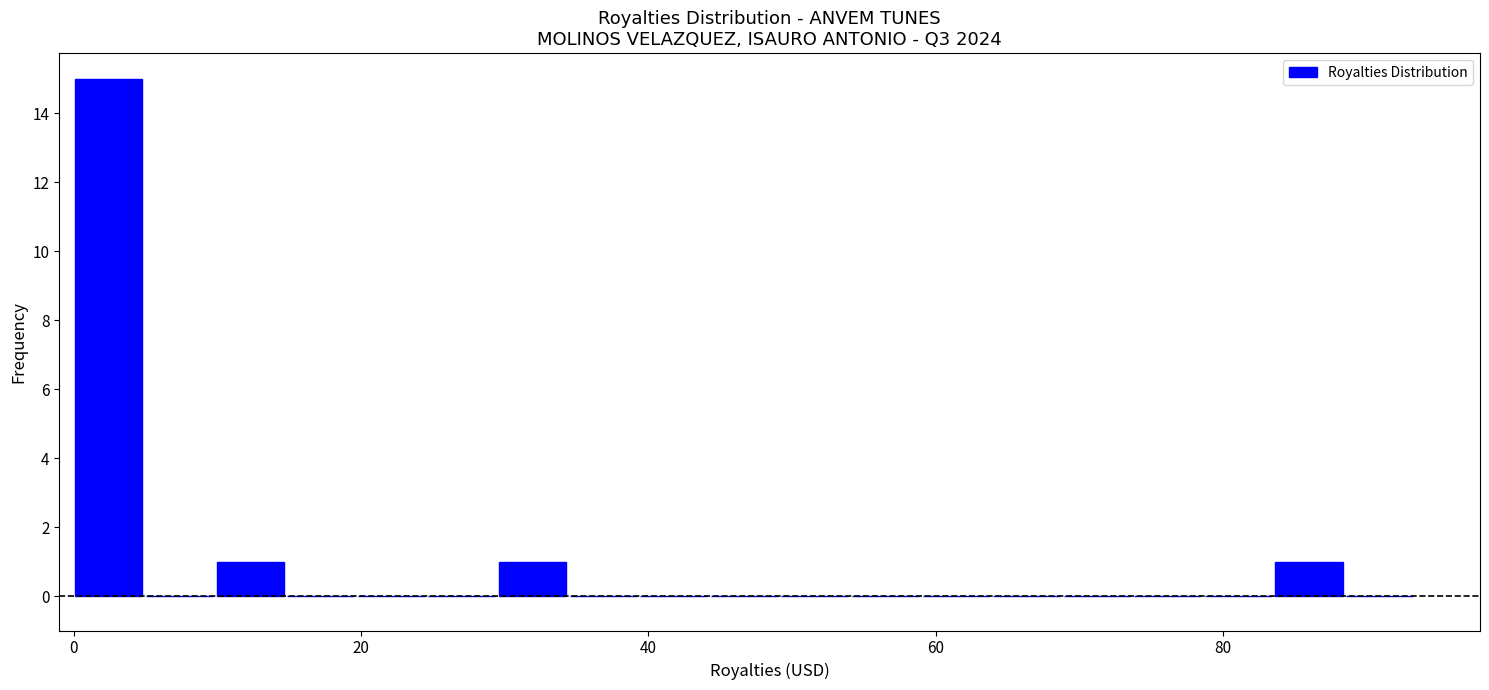

Read against the x-axis, roughly where is the centre of the tallest bar?

2